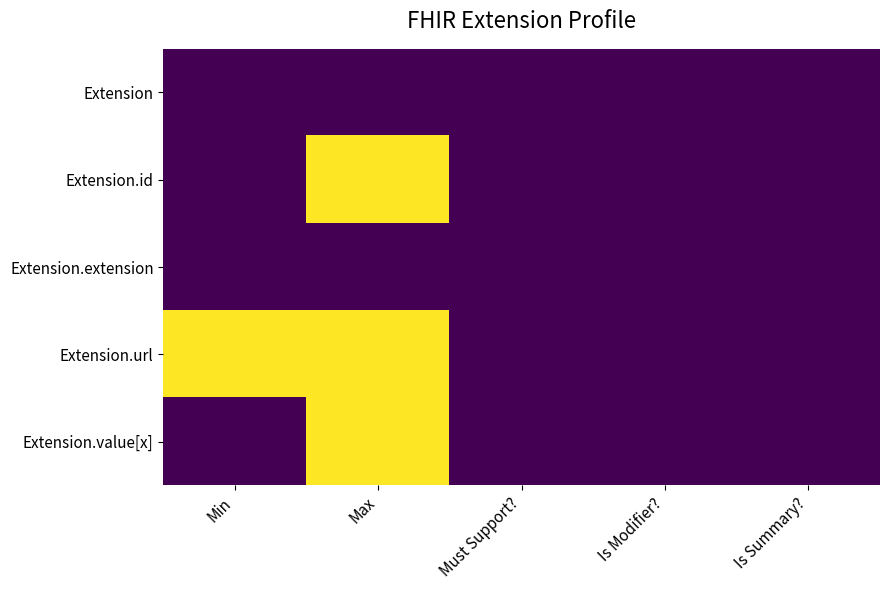

What is the maximum value shown in the chart?

1